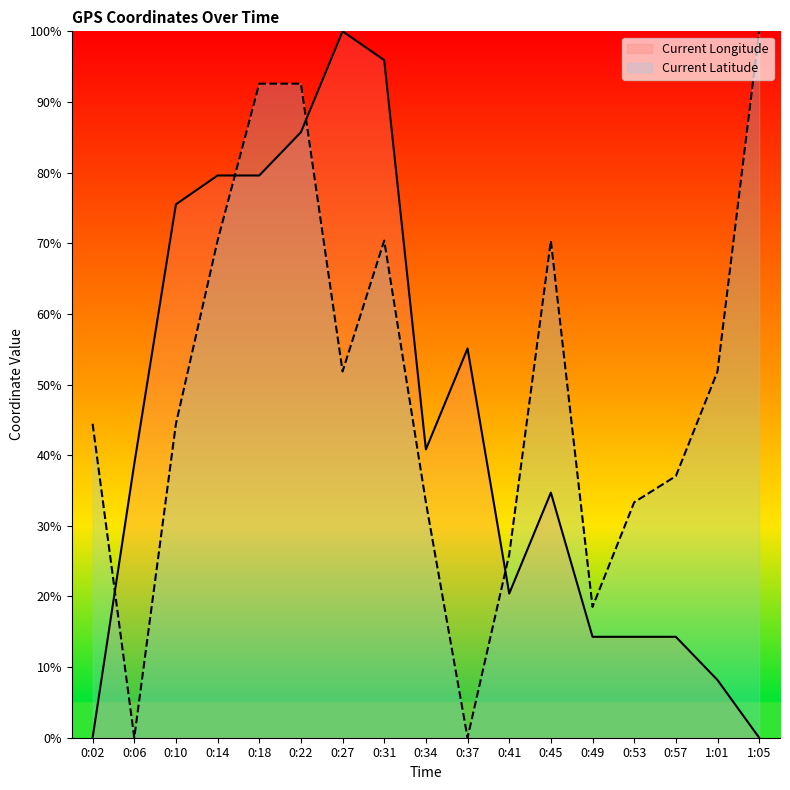

Where does the Current Longitude series first go above 38?

0:06